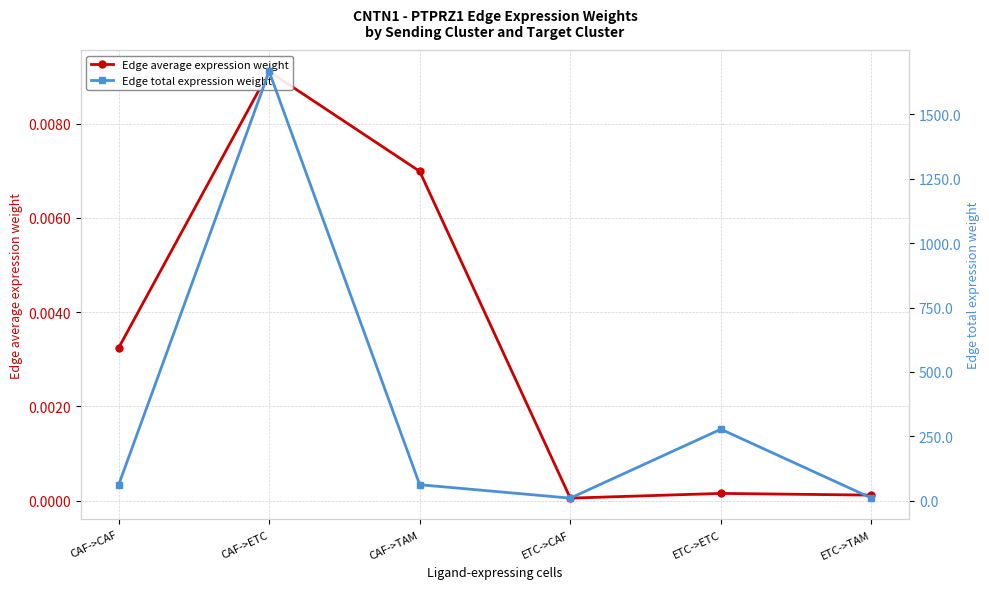

Does the chart display data point markers on the line(s)?

Yes